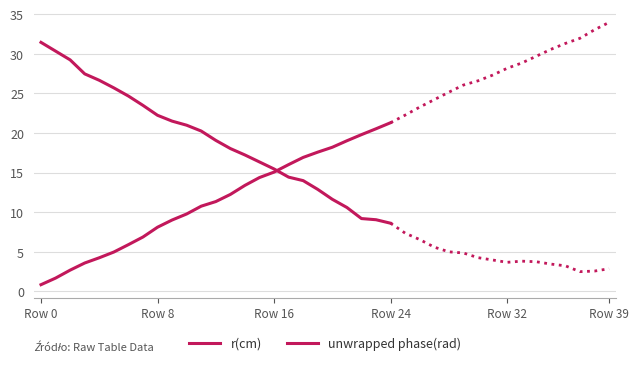

How many data points in r(cm) are above 11?

13